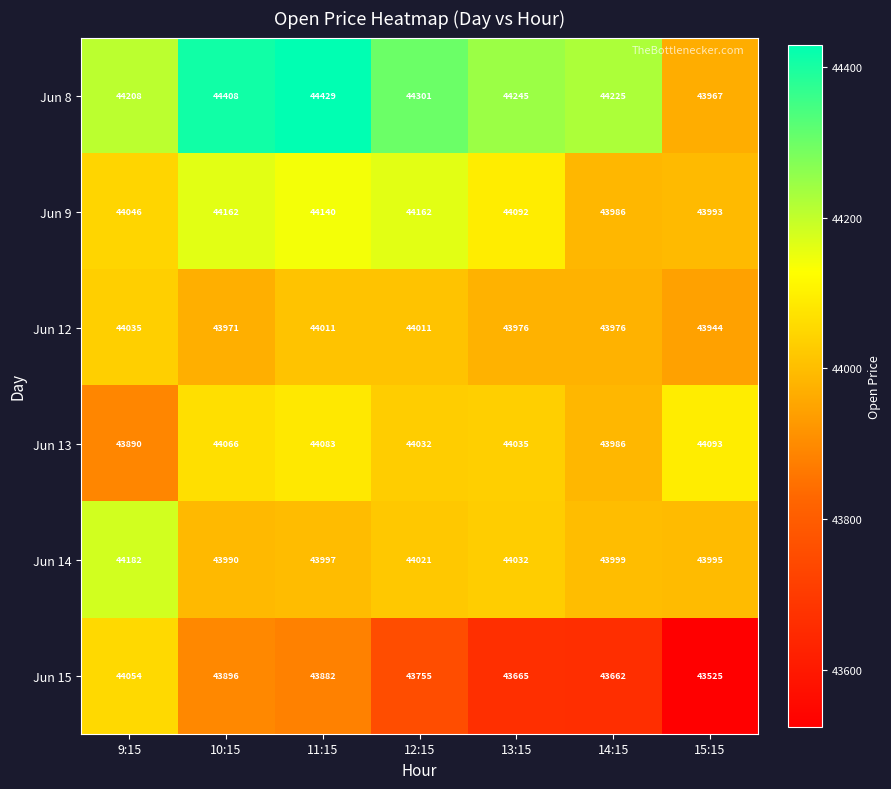

Which series has the largest total across all categories?

Jun 8